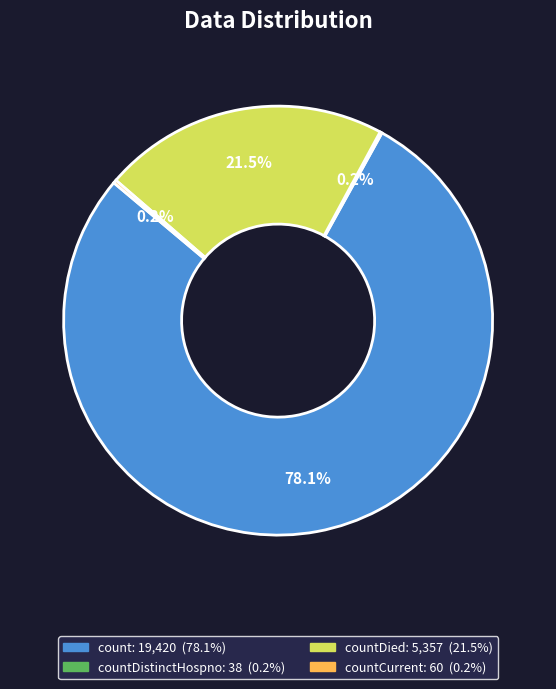

Is there a majority slice in this chart?

Yes